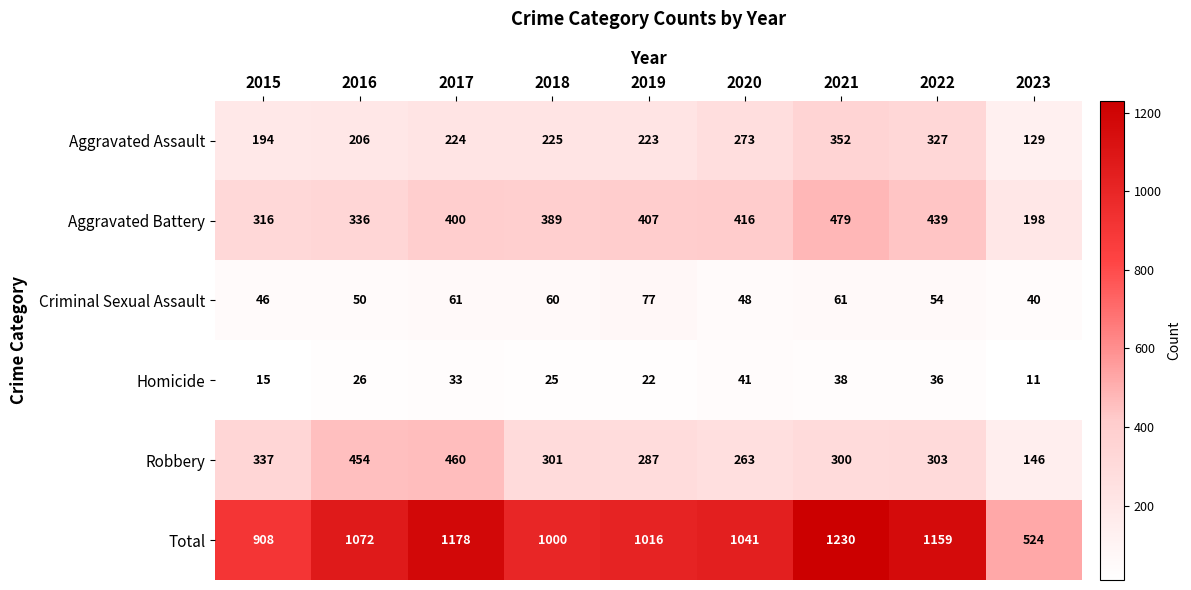

What is the highest value of the Homicide series?

41